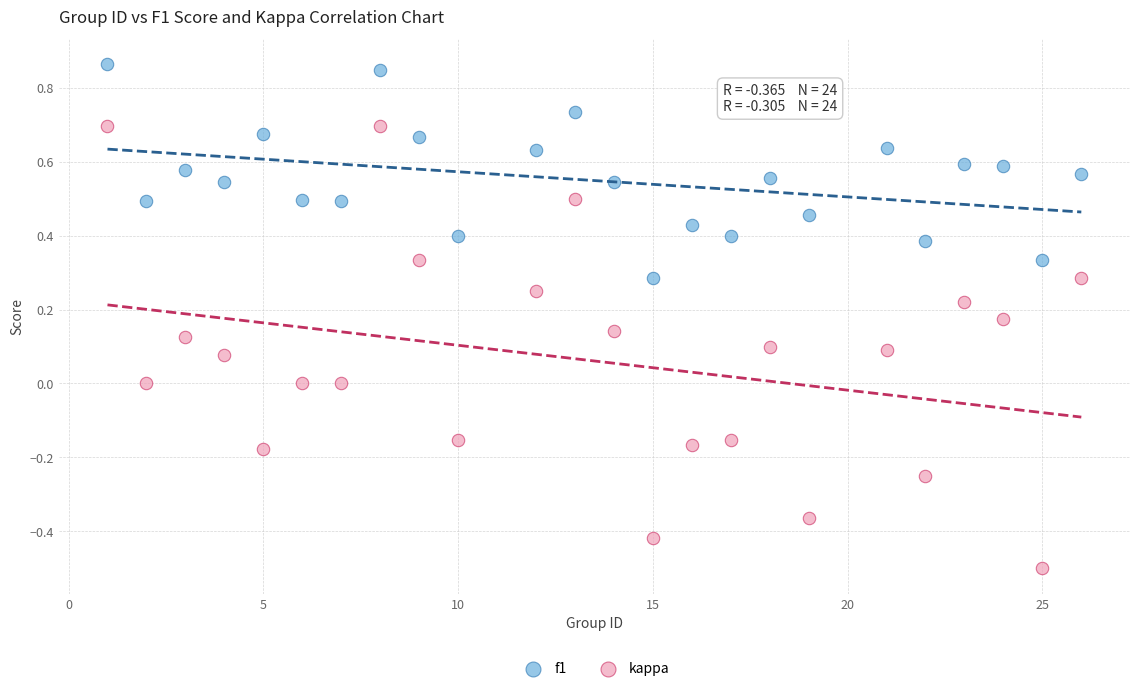

Which series has the widest spread of Y values?

kappa